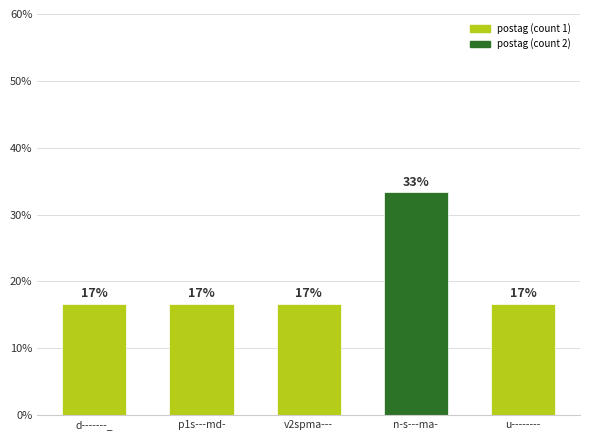

What is the sum of all values?

100.0